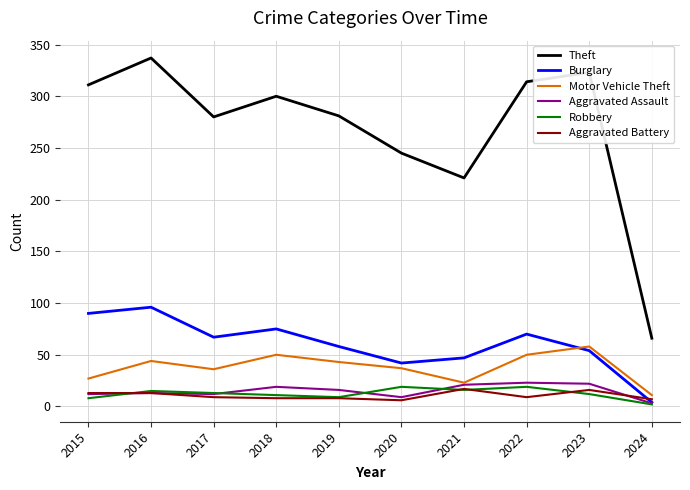

How many lines are shown in the chart?

6